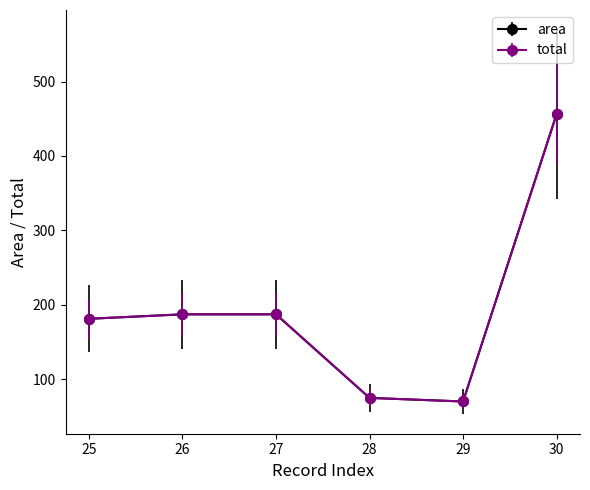

What is the sum of the area values at 26 and 27?

374.0